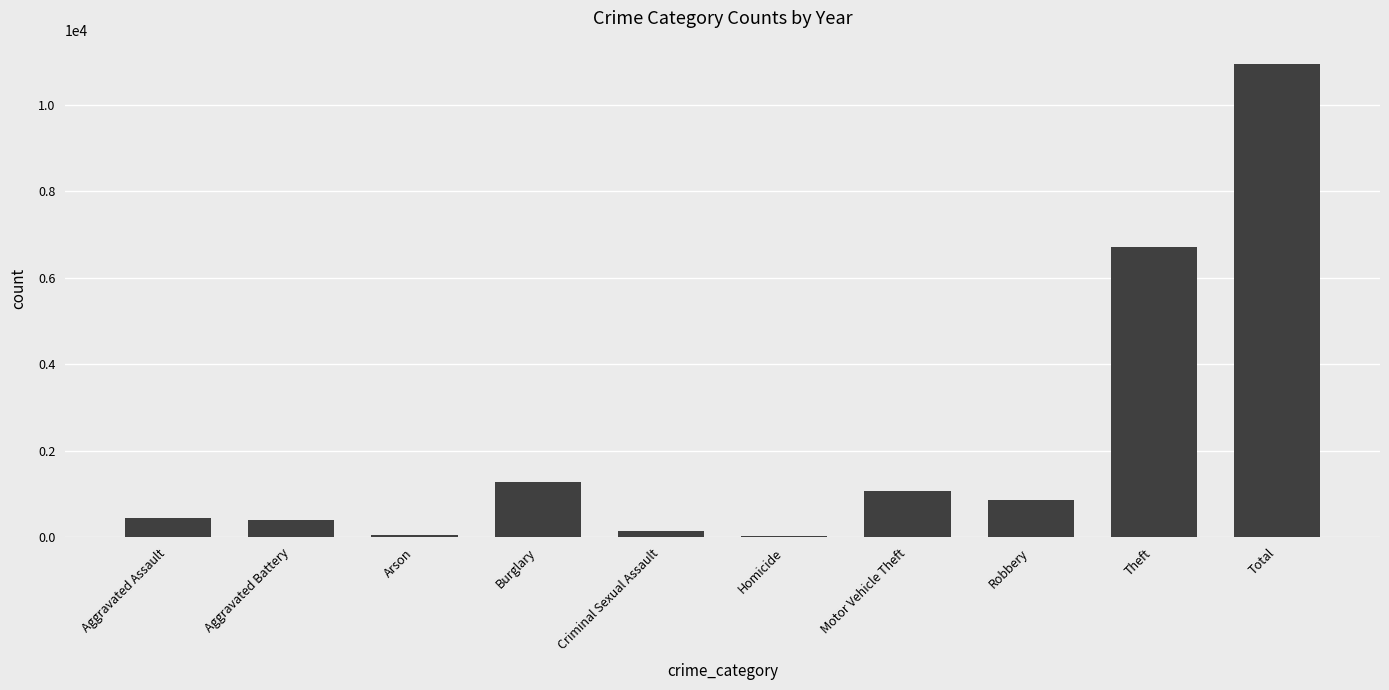

The value at Aggravated Battery is 393. True or false?

True